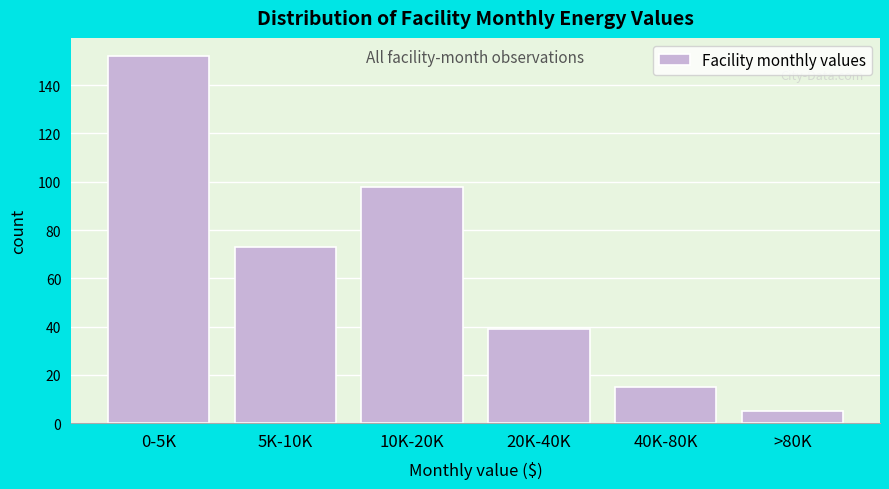

Reading right to left, list all the values displayed in this chart.

5	15	39	98	73	152